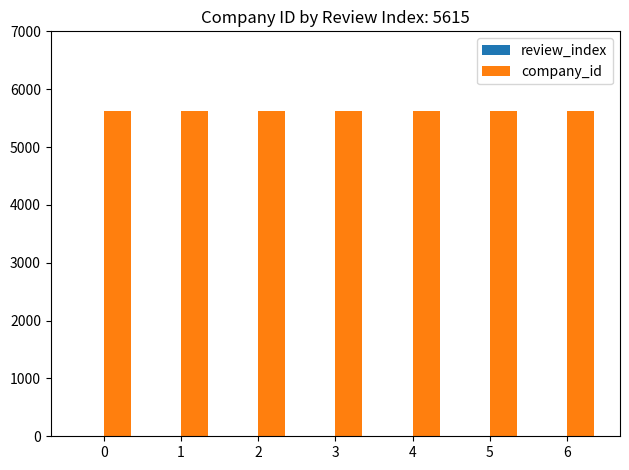

Which series has the largest total across all categories?

company_id